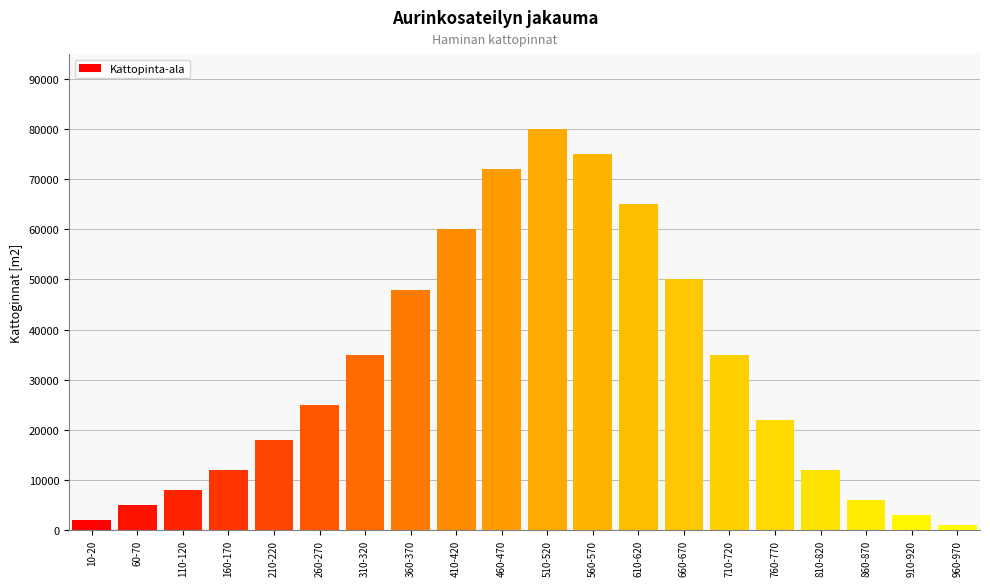

Reading left to right, what are all the values shown in this chart?

10-20=2000	60-70=5000	110-120=8000	160-170=12000	210-220=18000	260-270=25000	310-320=35000	360-370=48000	410-420=60000	460-470=72000	510-520=80000	560-570=75000	610-620=65000	660-670=50000	710-720=35000	760-770=22000	810-820=12000	860-870=6000	910-920=3000	960-970=1000